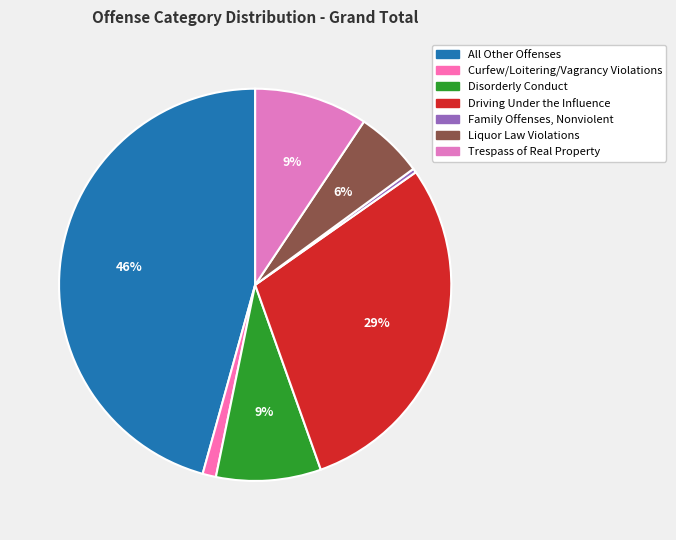

Count the number of slices in the pie.

7